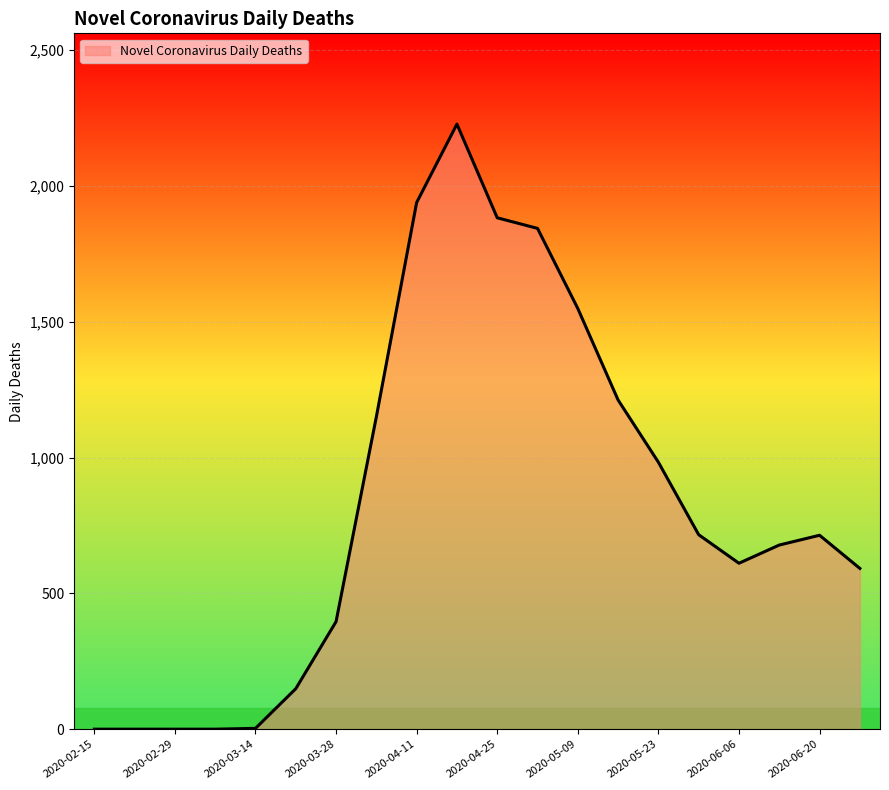

What is the maximum value shown in the chart?

2228